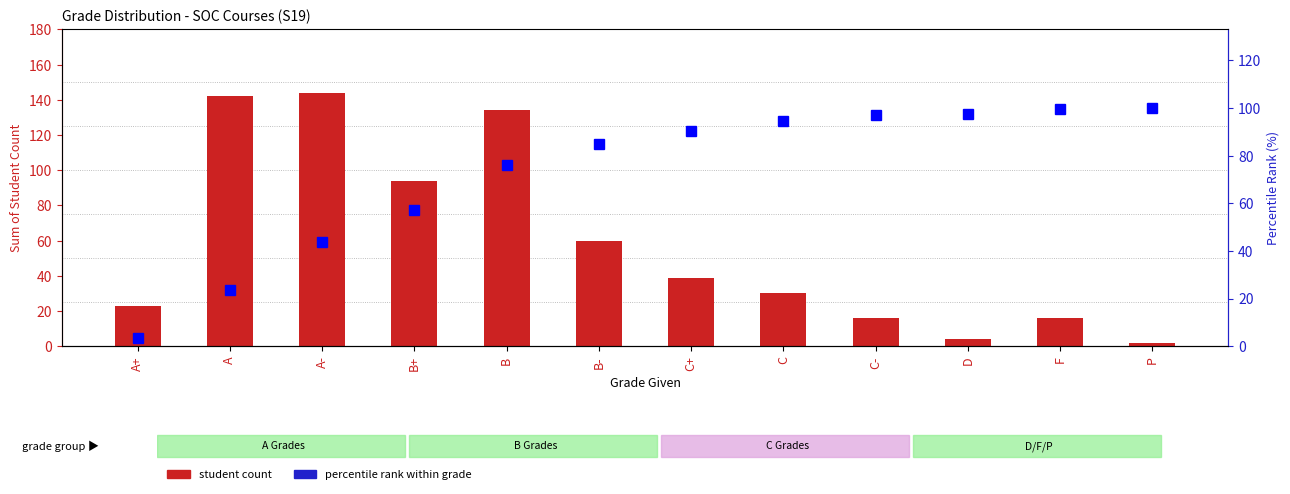

Reading right to left, extract all data points from this chart.

student count: 2.0	16.0	4.0	16.0	30.0	39.0	60.0	134.0	94.0	144.0	142.0	23.0
percentile rank within grade: 100.0	99.7	97.4	96.9	94.6	90.3	84.8	76.3	57.2	43.9	23.4	3.3